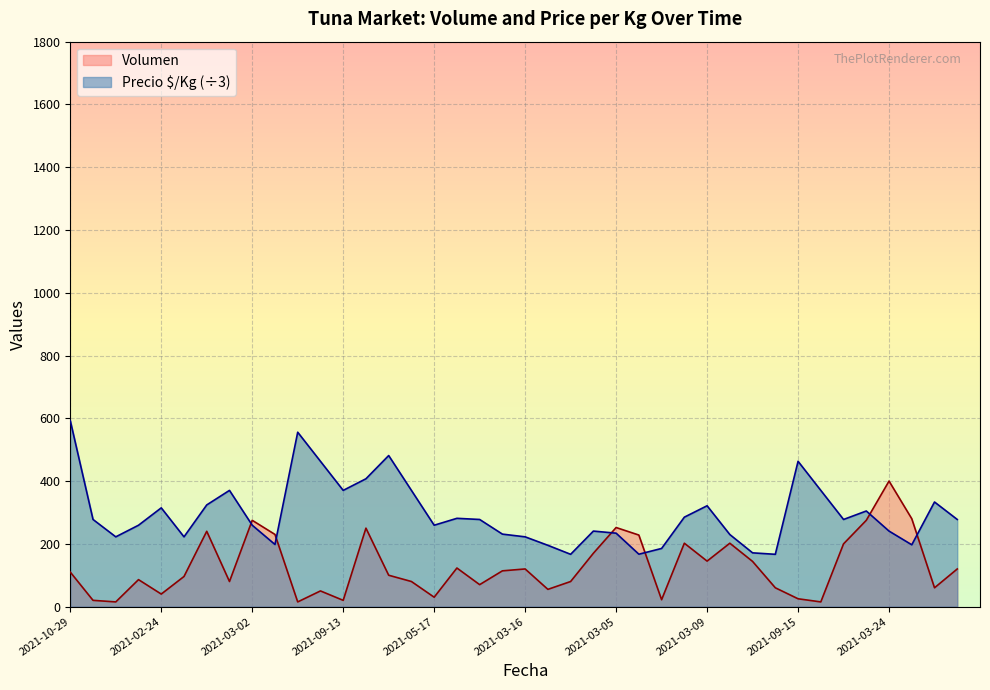

Reading left to right, transcribe all the data shown in this chart.

Volumen: 110.0	20.0	15.0	86.0	40.0	96.0	240.0	80.0	275.0	230.0	15.0	50.0	20.0	250.0	100.0	80.0	30.0	123.0	70.0	114.0	120.0	55.0	80.0	170.0	252.0	228.0	22.0	202.0	145.0	202.0	144.0	60.0	25.0	15.0	200.0	275.0	400.0	280.0	60.0	120.0
Precio $/Kg: 592.7	277.7	222.3	259.3	314.7	222.3	324.0	370.3	259.3	198.0	555.7	463.0	370.3	407.3	481.3	370.3	259.3	281.3	277.7	231.0	222.3	195.3	166.7	240.7	234.0	167.0	185.3	285.0	321.3	229.7	171.3	166.7	463.0	370.3	277.7	304.7	240.7	197.0	333.3	277.7